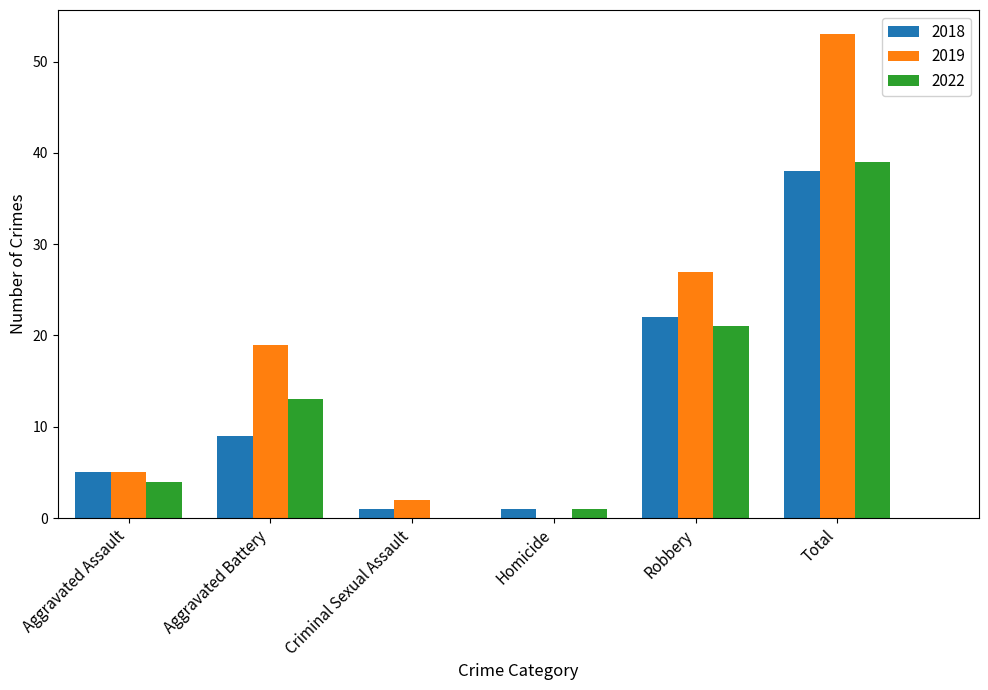

Are the bars horizontal?

No